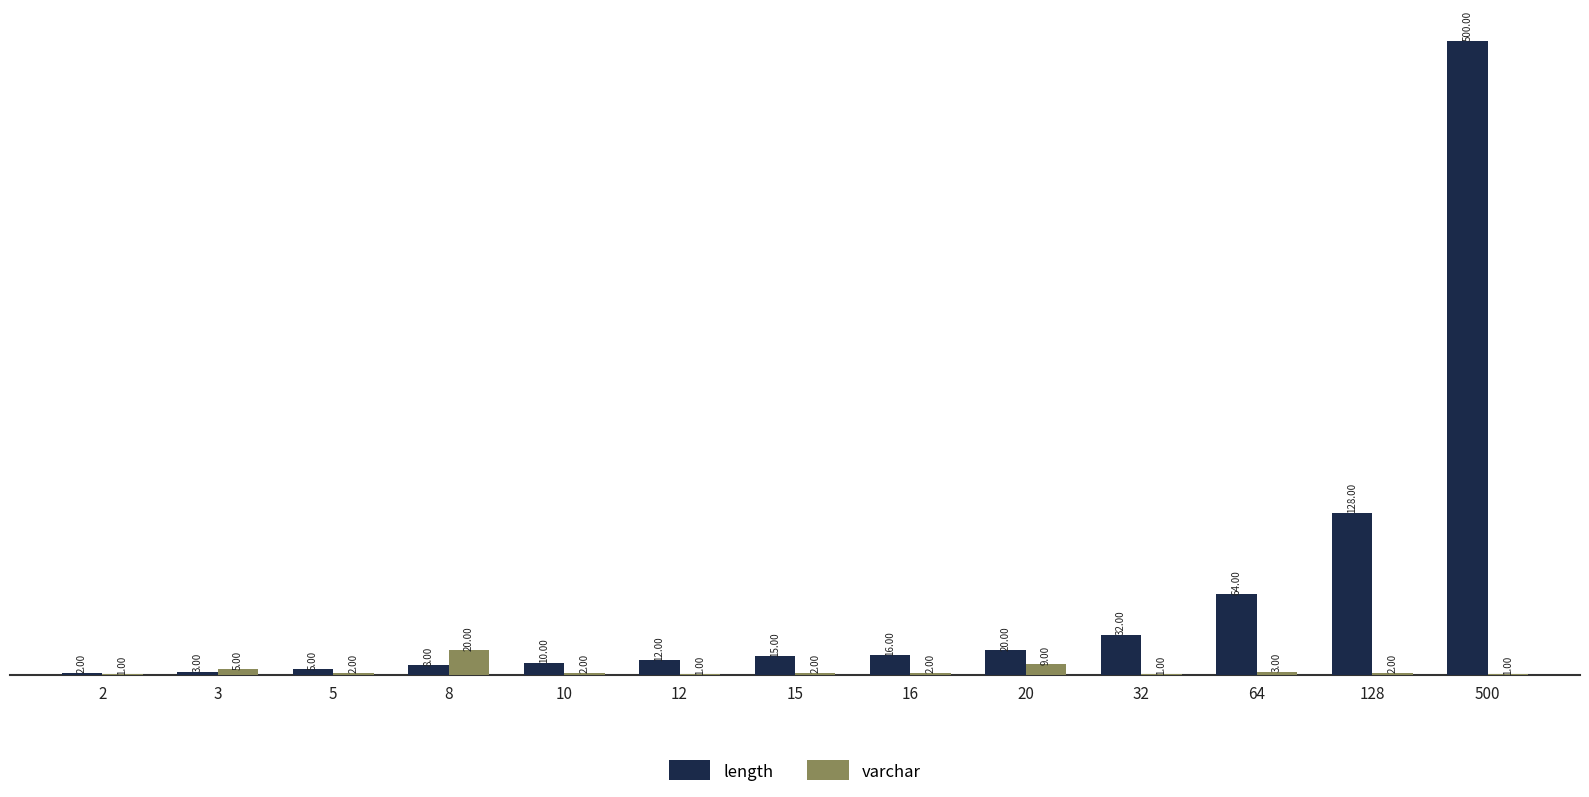

Reading right to left, transcribe all the data shown in this chart.

length: 500	128	64	32	20	16	15	12	10	8	5	3	2
varchar: 1	2	3	1	9	2	2	1	2	20	2	5	1